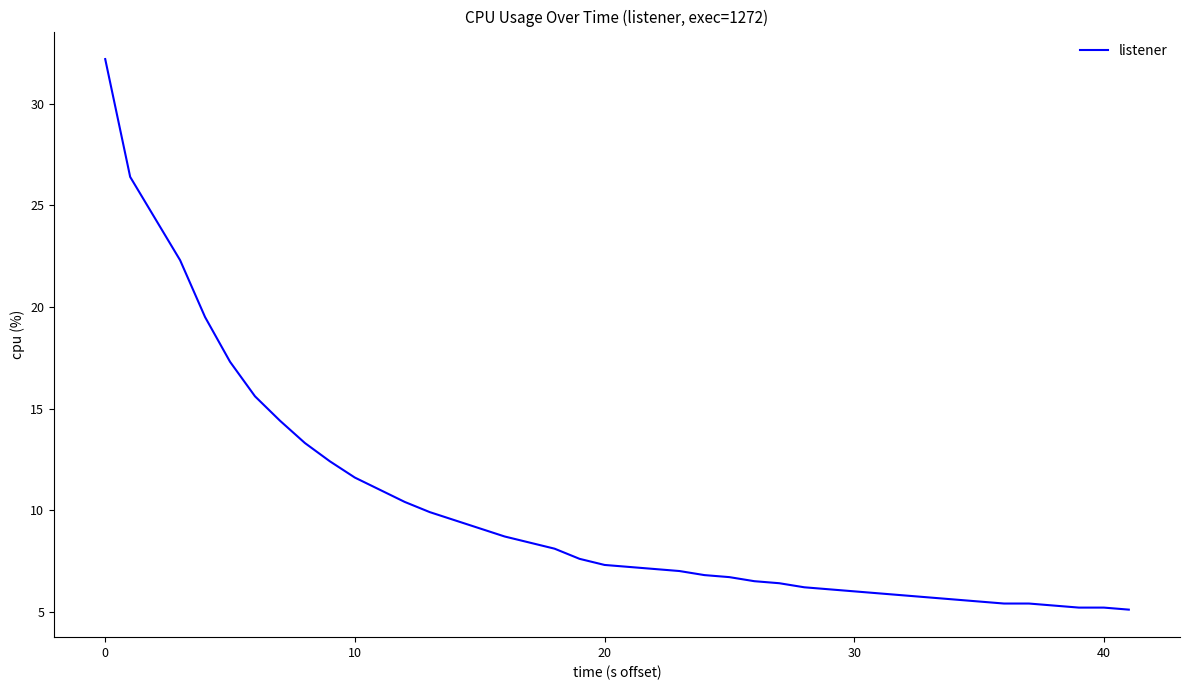

What is the maximum value shown in the chart?

32.2